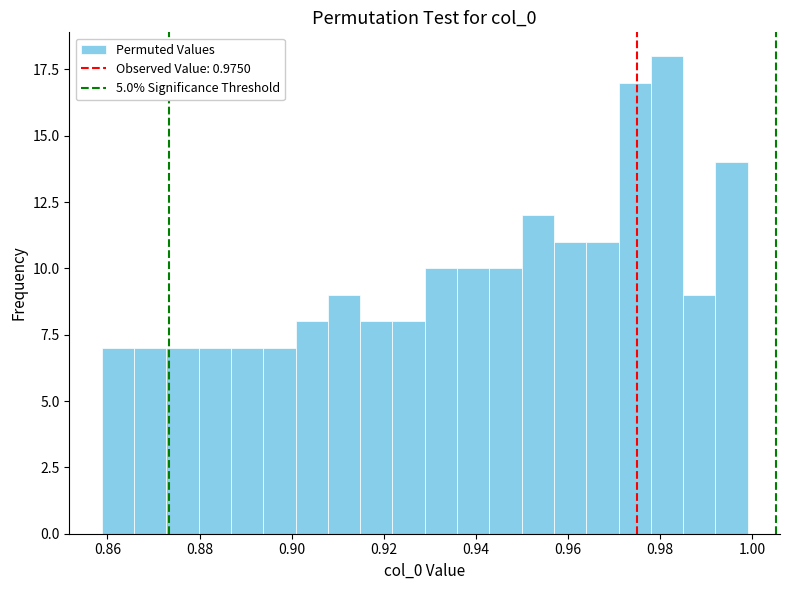

Around what value on the x-axis is the tallest bar? Give the approximate position of its centre, as read against the axis.

0.982